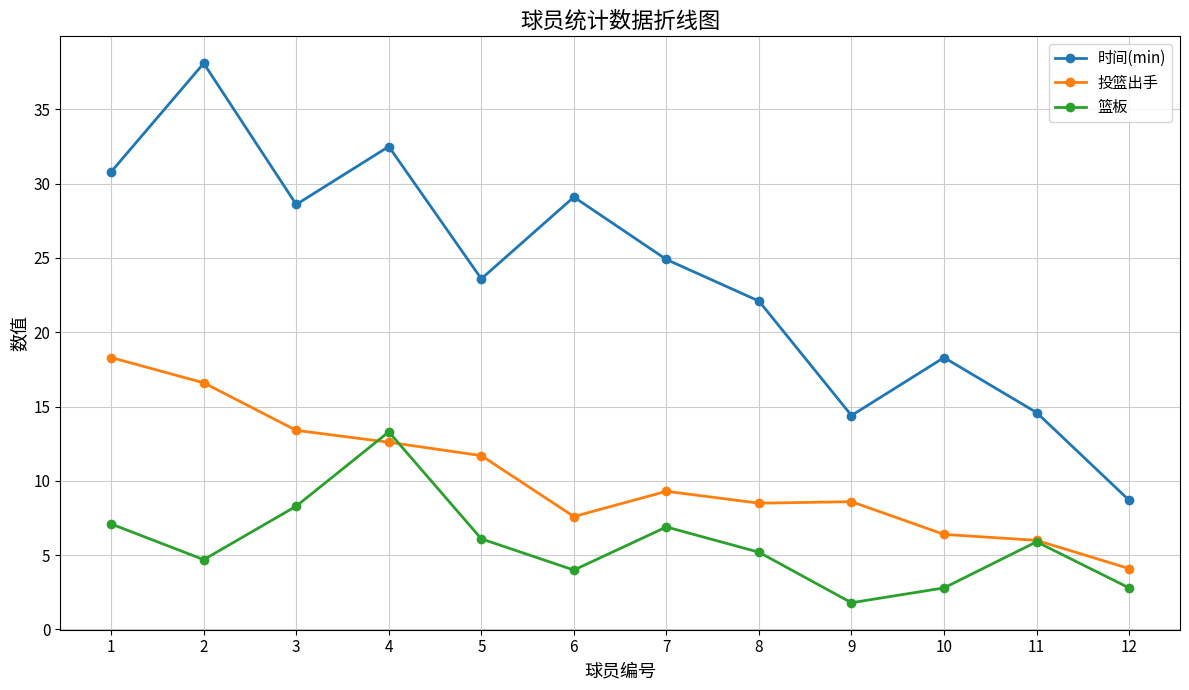

Is the value of 时间(min) at 9 greater than the value of 篮板 at 11?

Yes